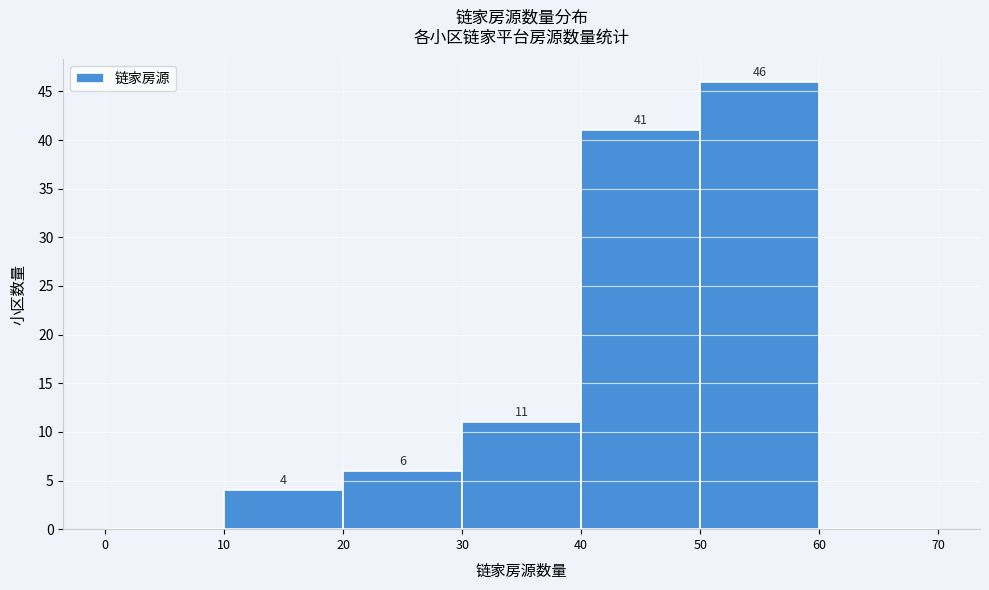

Which range on the x-axis has the tallest bar?

50 to 60